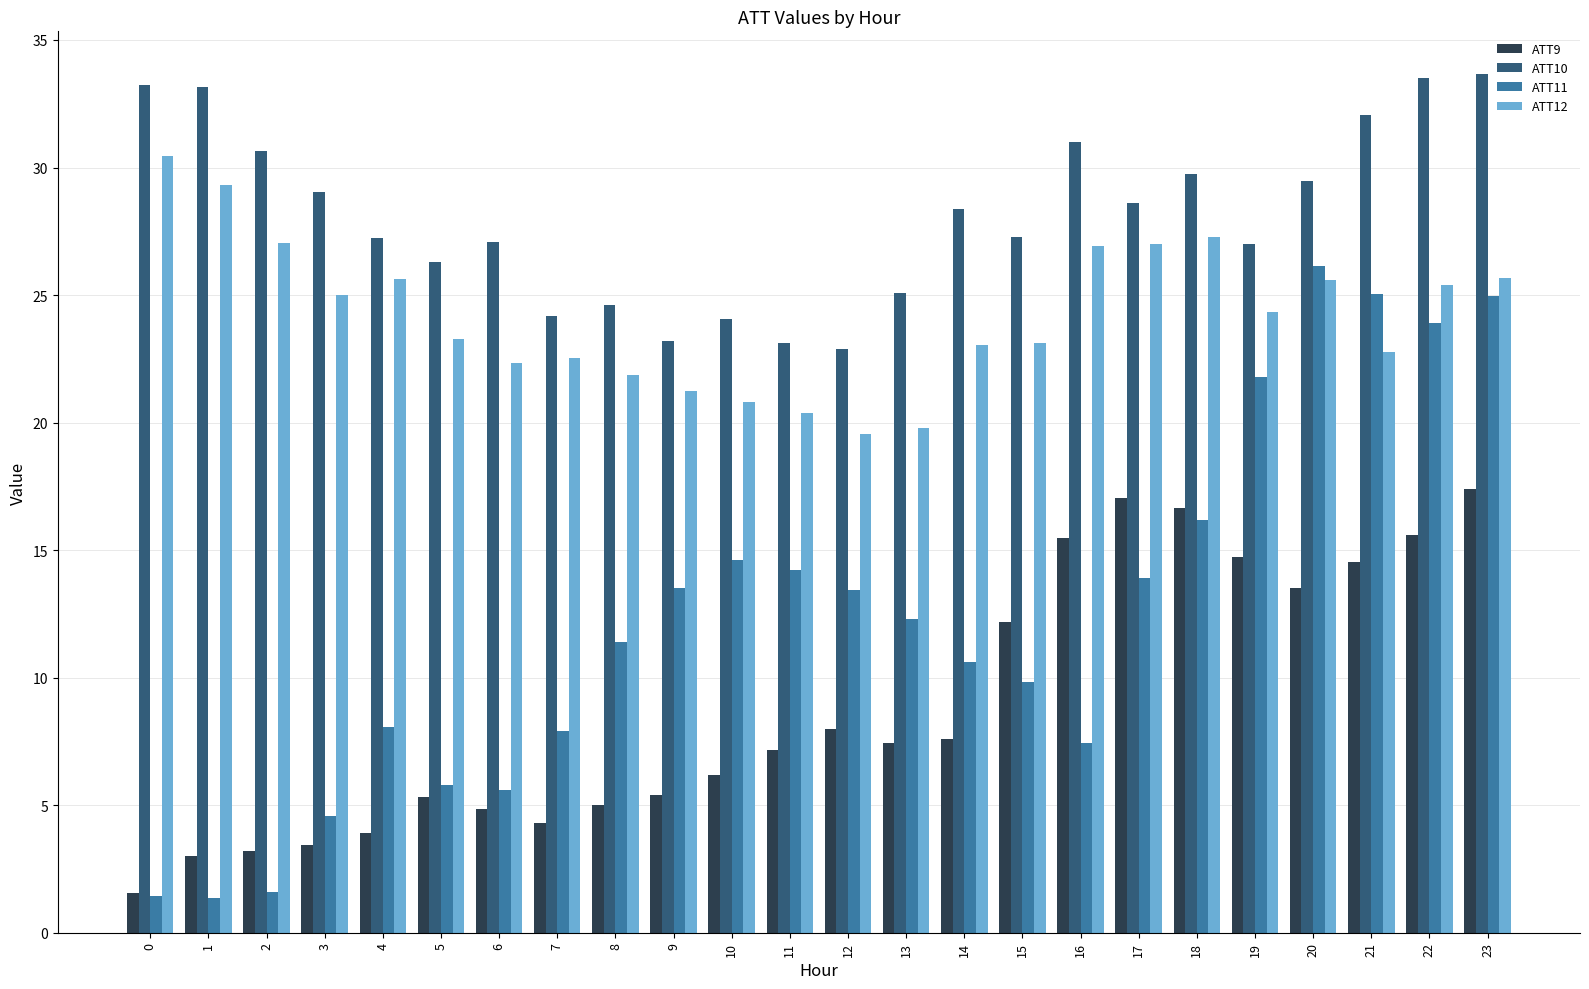

What is the difference between the second highest and second lowest values in the ATT10 series?

10.4